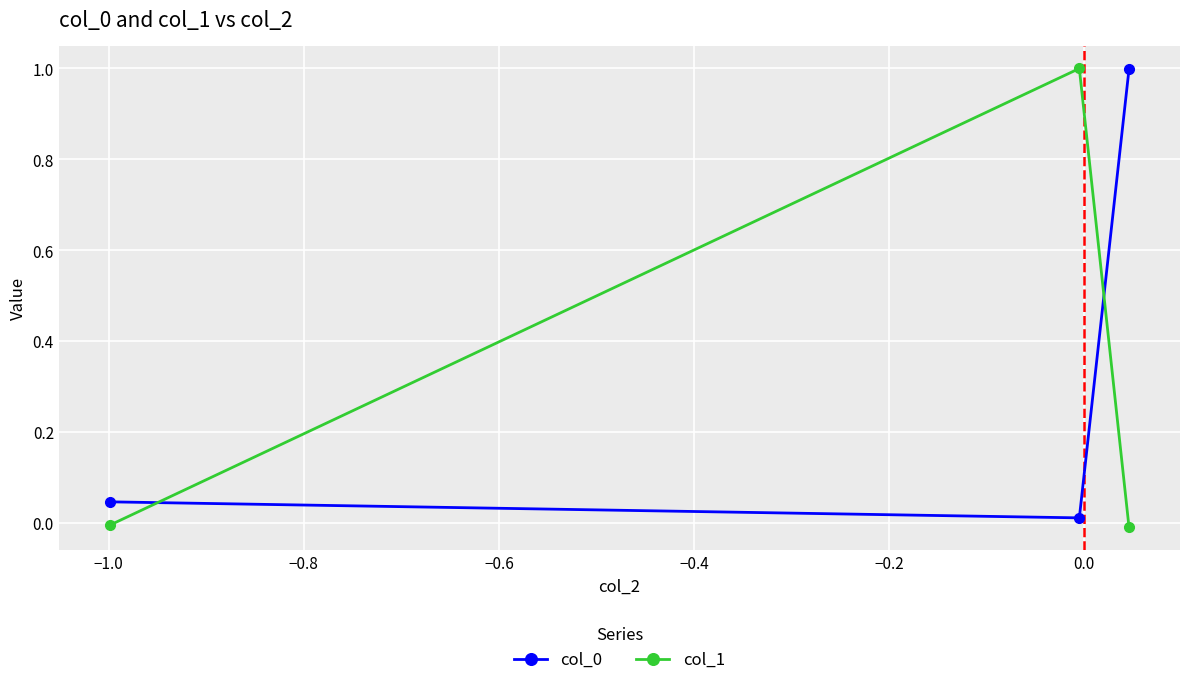

What is the greatest value displayed?

1.0